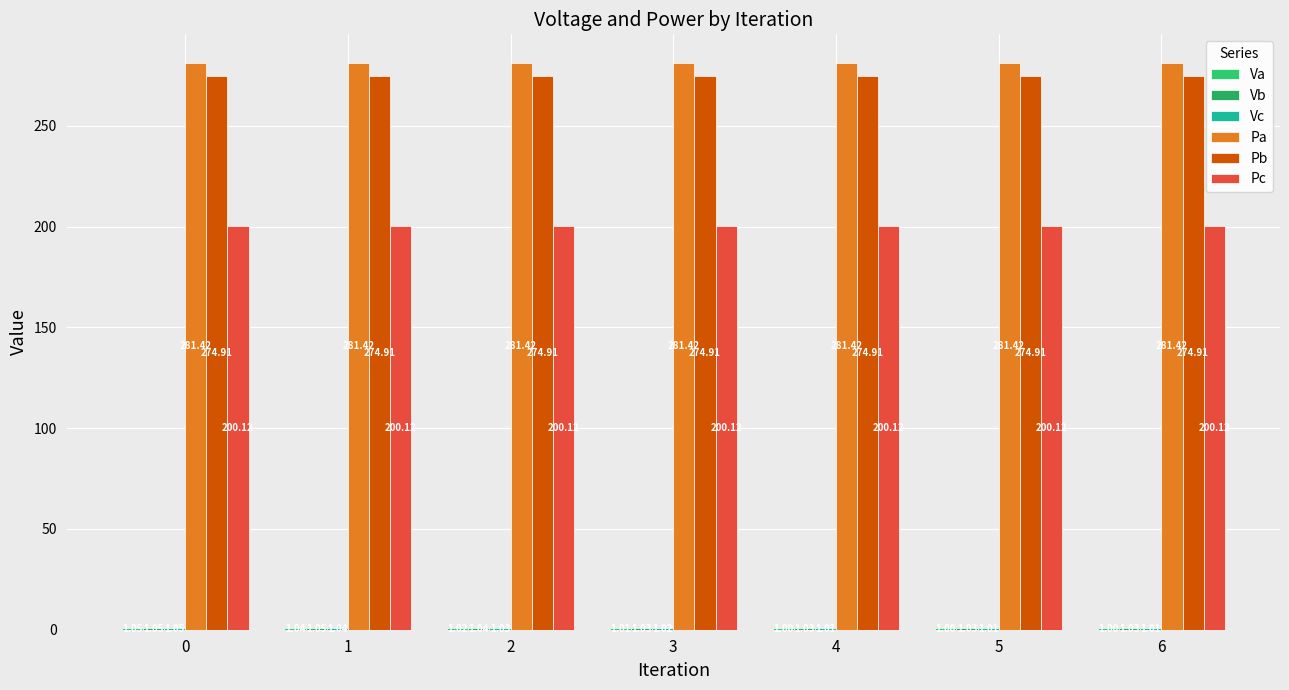

What is the sum of all Vc values?

7.2